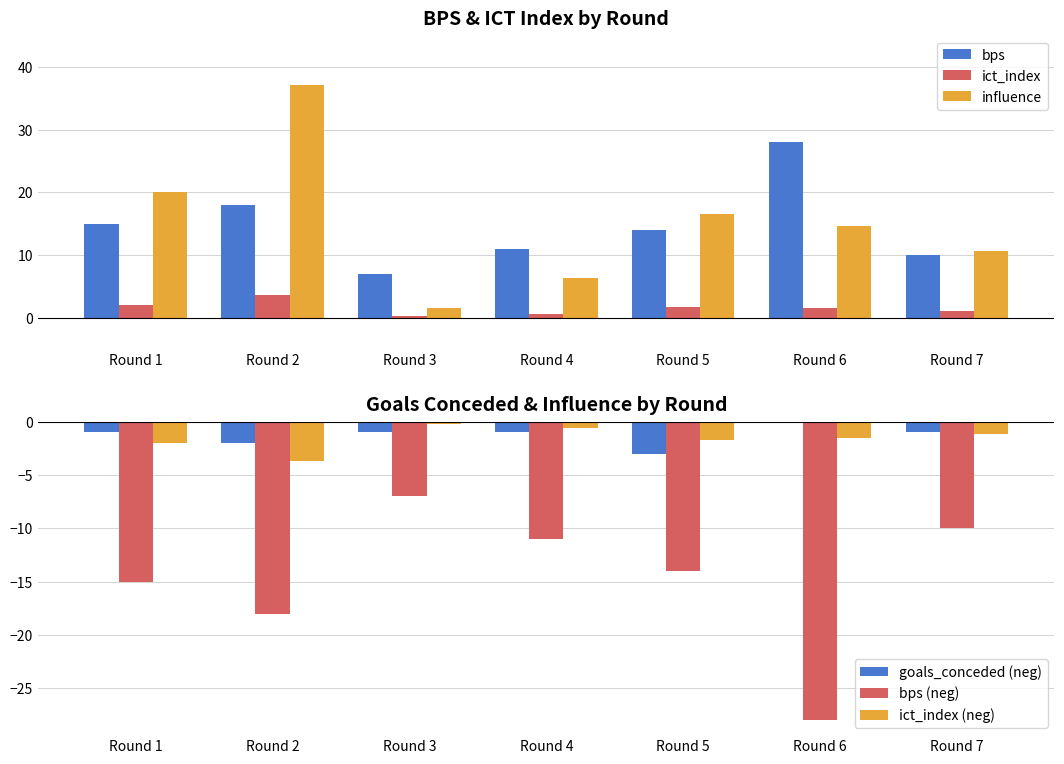

What is the difference between the bps values at Round 4 and Round 5?

3.0